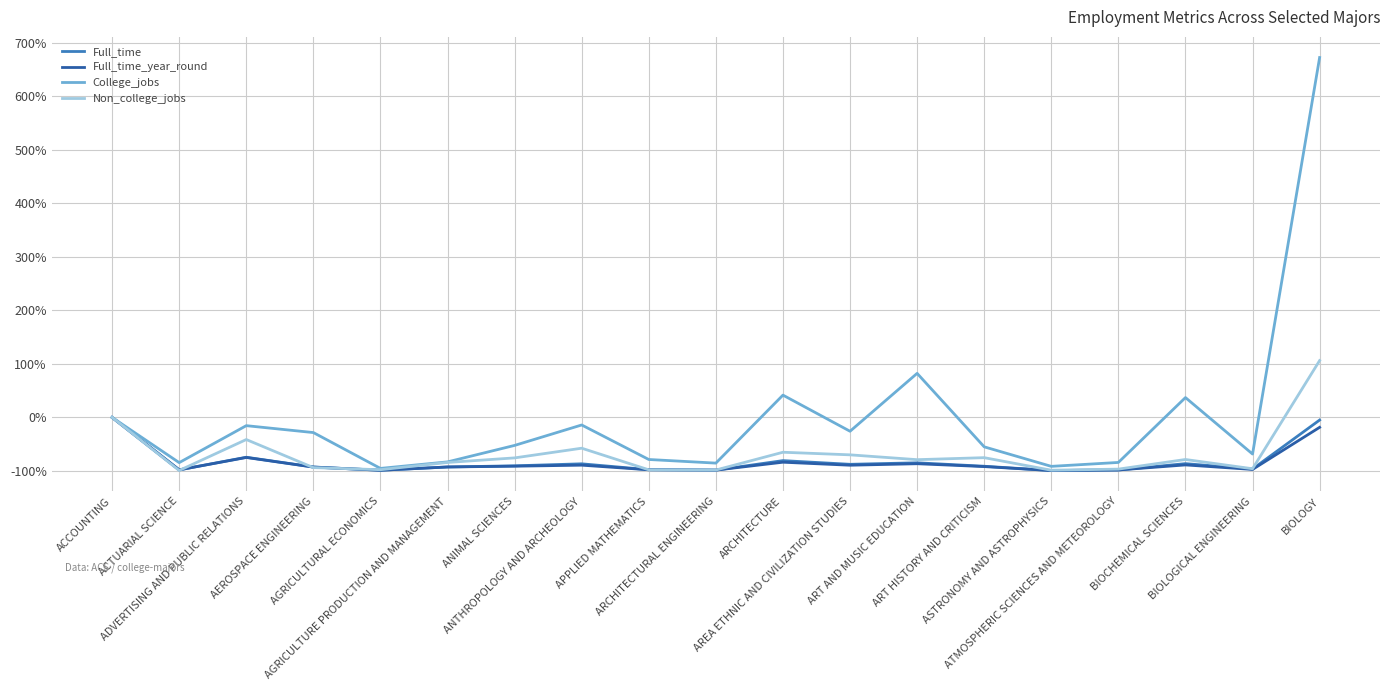

Which series has the largest total across all categories?

College_jobs